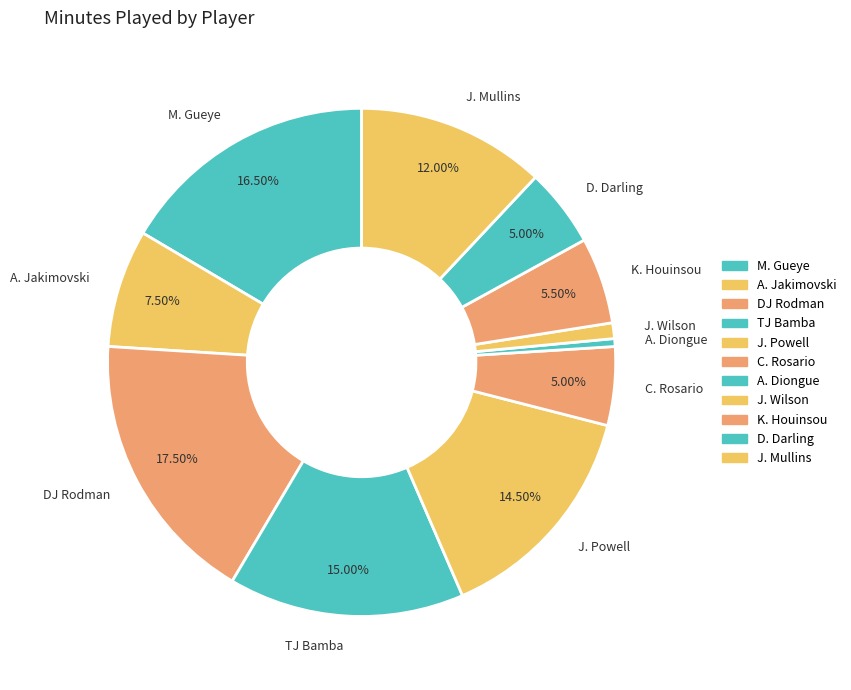

What is the ratio of the value at A. Jakimovski to the value at DJ Rodman?

0.4